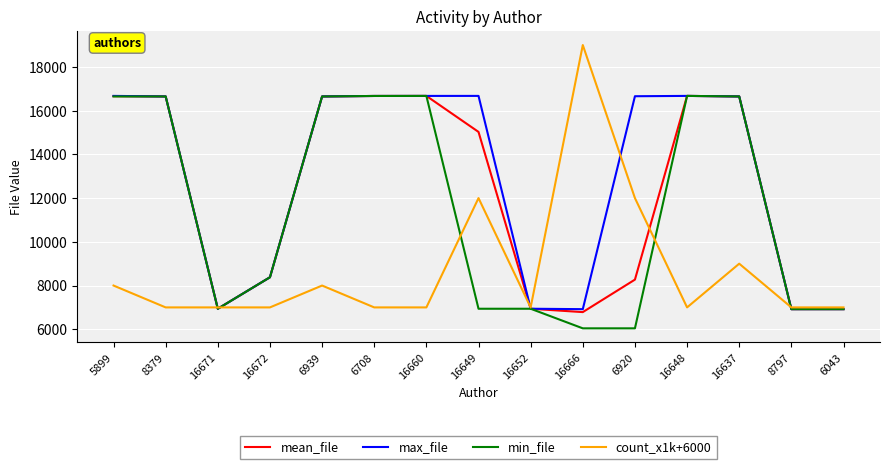

Which label corresponds to the largest value in the chart?

16666